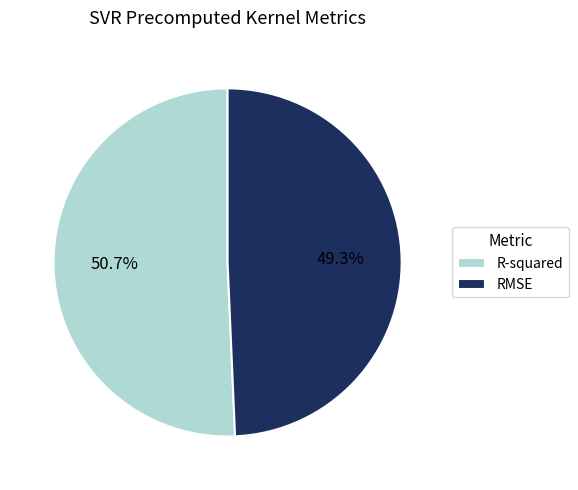

Count the number of slices in the pie.

2